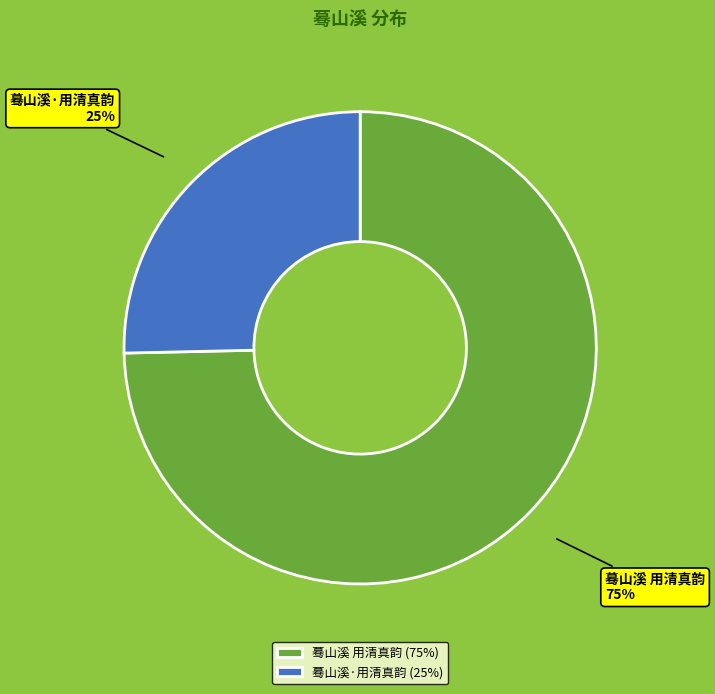

What is the ratio of the value at 蓦山溪·用清真韵 25% to the value at 蓦山溪 用清真韵 75%?

0.3